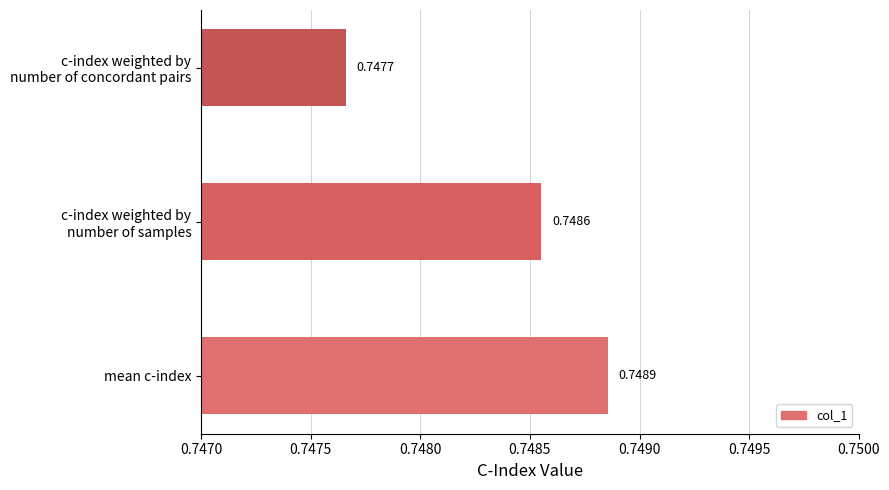

What is the sum of all values?

2.2